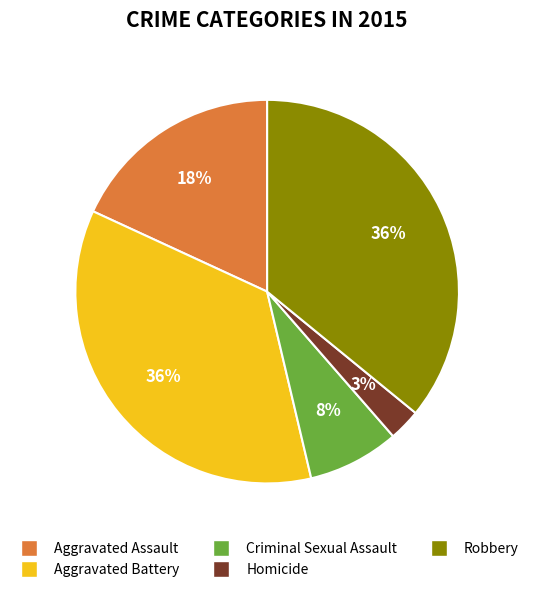

To the nearest percent, what is the difference between the Aggravated Battery and Homicide slice percentages?

33%